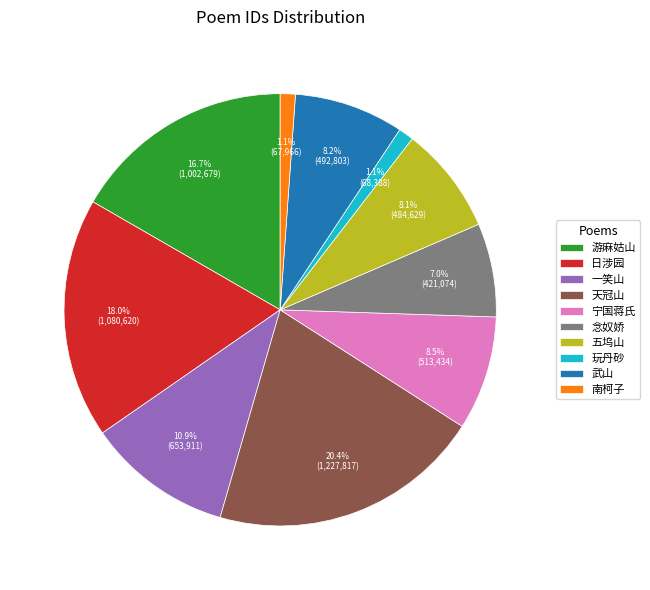

Approximately how many times larger is the value at 南柯子 compared to 玩丹砂?

1.0